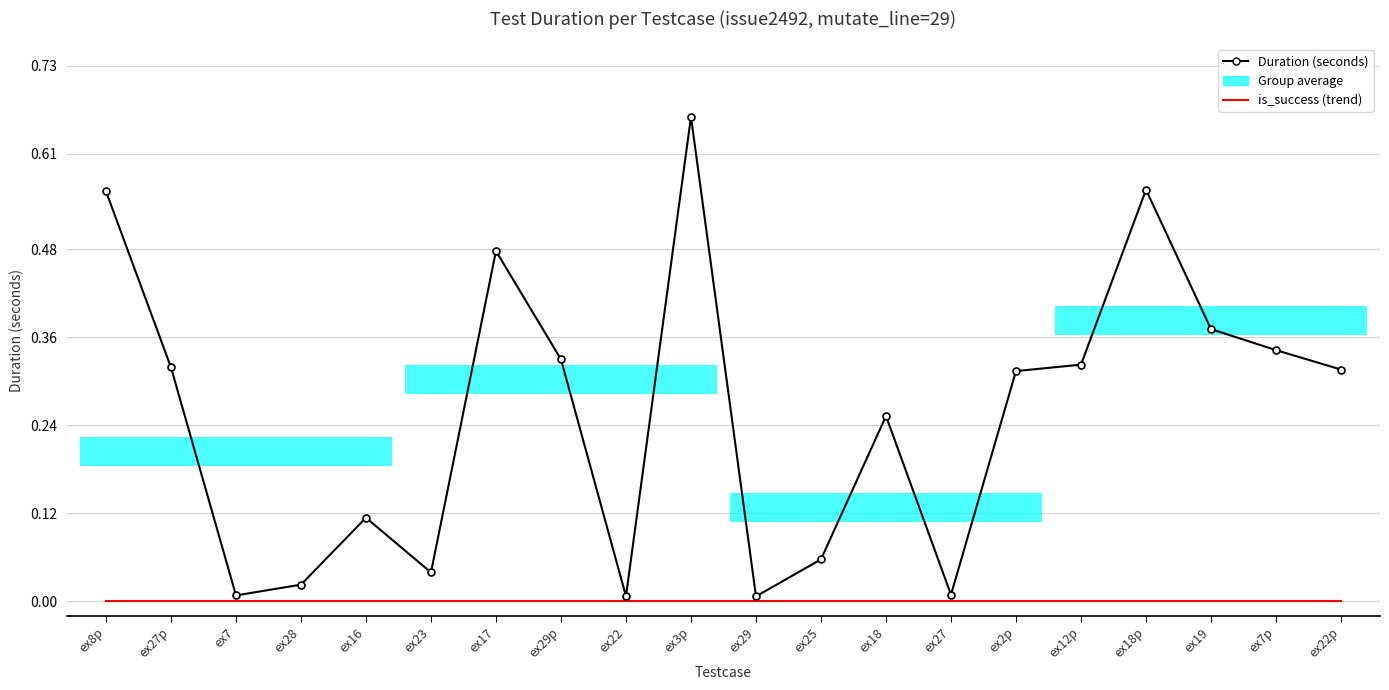

Is the value of Duration (seconds) at ex27 greater than the value of is_success (trend) at ex19?

Yes